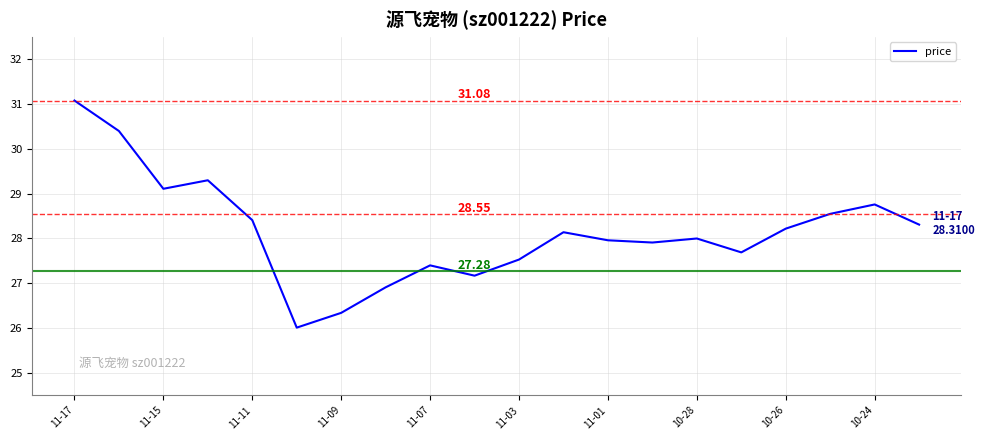

What is the smallest value displayed?

26.0